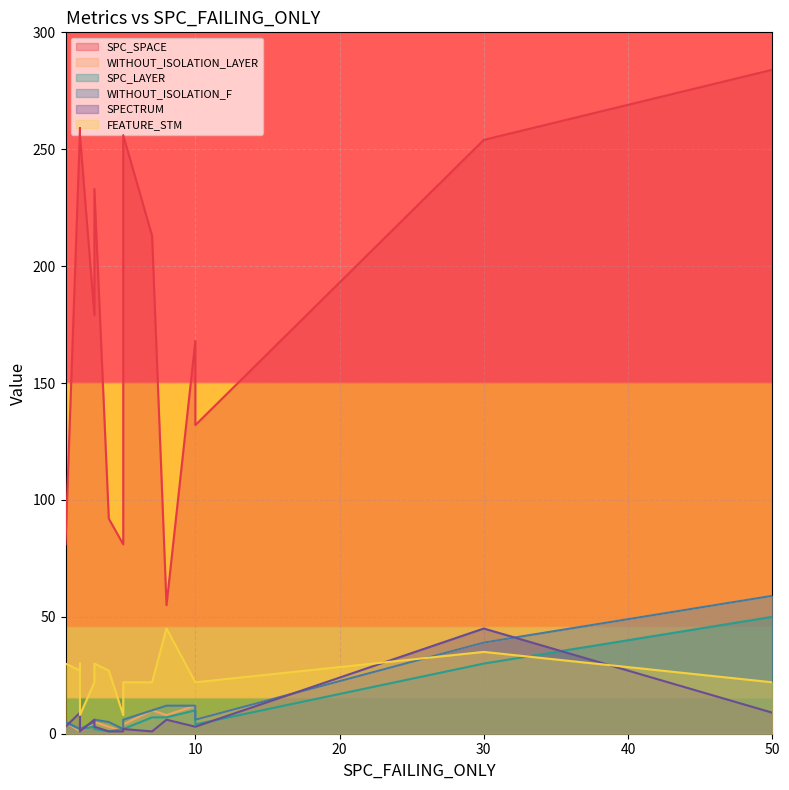

Between 2 and 50, which is larger?

50